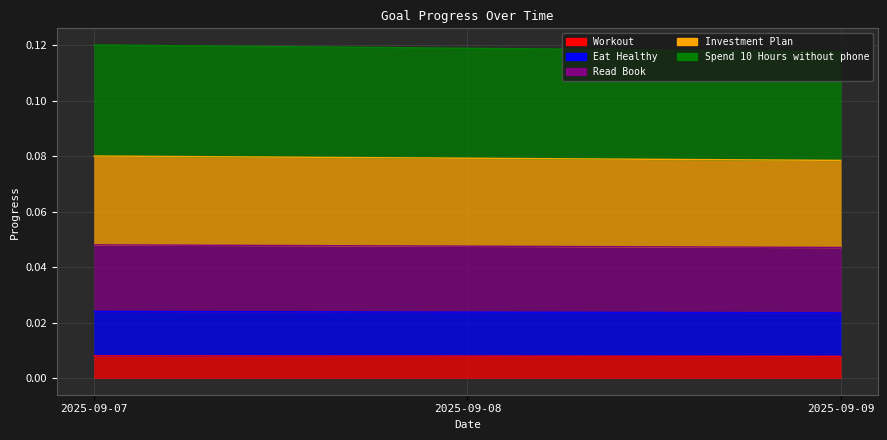

How many lines are shown in the chart?

5